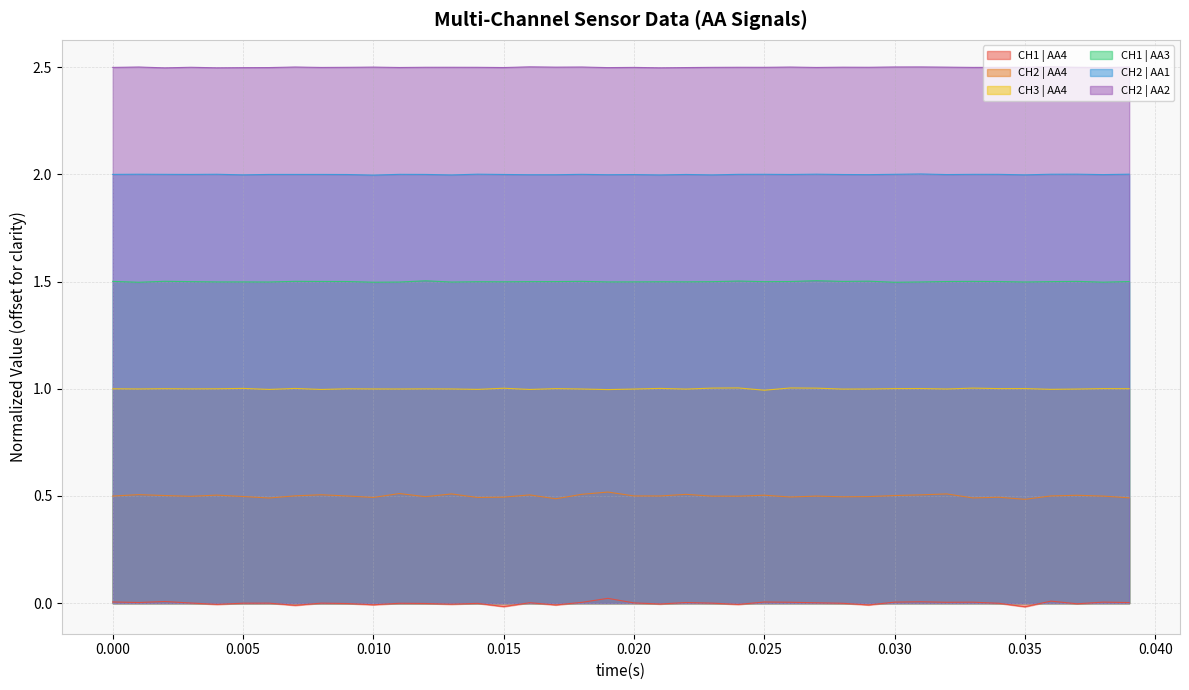

Reading right to left, extract all data points from this chart.

CH1 | AA4: 0.0	0.0	-0.0	0.0	-0.0	-0.0	0.0	0.0	0.0	0.0	-0.0	-0.0	0.0	0.0	0.0	-0.0	-0.0	0.0	-0.0	0.0	0.0	0.0	-0.0	0.0	-0.0	-0.0	-0.0	-0.0	-0.0	-0.0	-0.0	-0.0	-0.0	-0.0	-0.0	-0.0	0.0	0.0	0.0	0.0
CH2 | AA4: 0.5	0.5	0.5	0.5	0.5	0.5	0.5	0.5	0.5	0.5	0.5	0.5	0.5	0.5	0.5	0.5	0.5	0.5	0.5	0.5	0.5	0.5	0.5	0.5	0.5	0.5	0.5	0.5	0.5	0.5	0.5	0.5	0.5	0.5	0.5	0.5	0.5	0.5	0.5	0.5
CH3 | AA4: 1.0	1.0	1.0	1.0	1.0	1.0	1.0	1.0	1.0	1.0	1.0	1.0	1.0	1.0	1.0	1.0	1.0	1.0	1.0	1.0	1.0	1.0	1.0	1.0	1.0	1.0	1.0	1.0	1.0	1.0	1.0	1.0	1.0	1.0	1.0	1.0	1.0	1.0	1.0	1.0
CH1 | AA3: 1.5	1.5	1.5	1.5	1.5	1.5	1.5	1.5	1.5	1.5	1.5	1.5	1.5	1.5	1.5	1.5	1.5	1.5	1.5	1.5	1.5	1.5	1.5	1.5	1.5	1.5	1.5	1.5	1.5	1.5	1.5	1.5	1.5	1.5	1.5	1.5	1.5	1.5	1.5	1.5
CH2 | AA1: 2.0	2.0	2.0	2.0	2.0	2.0	2.0	2.0	2.0	2.0	2.0	2.0	2.0	2.0	2.0	2.0	2.0	2.0	2.0	2.0	2.0	2.0	2.0	2.0	2.0	2.0	2.0	2.0	2.0	2.0	2.0	2.0	2.0	2.0	2.0	2.0	2.0	2.0	2.0	2.0
CH2 | AA2: 2.5	2.5	2.5	2.5	2.5	2.5	2.5	2.5	2.5	2.5	2.5	2.5	2.5	2.5	2.5	2.5	2.5	2.5	2.5	2.5	2.5	2.5	2.5	2.5	2.5	2.5	2.5	2.5	2.5	2.5	2.5	2.5	2.5	2.5	2.5	2.5	2.5	2.5	2.5	2.5